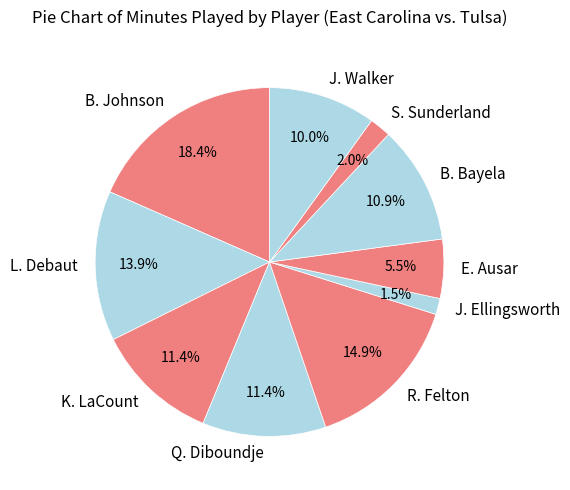

What percentage is the B. Johnson slice, to the nearest percent?

18%